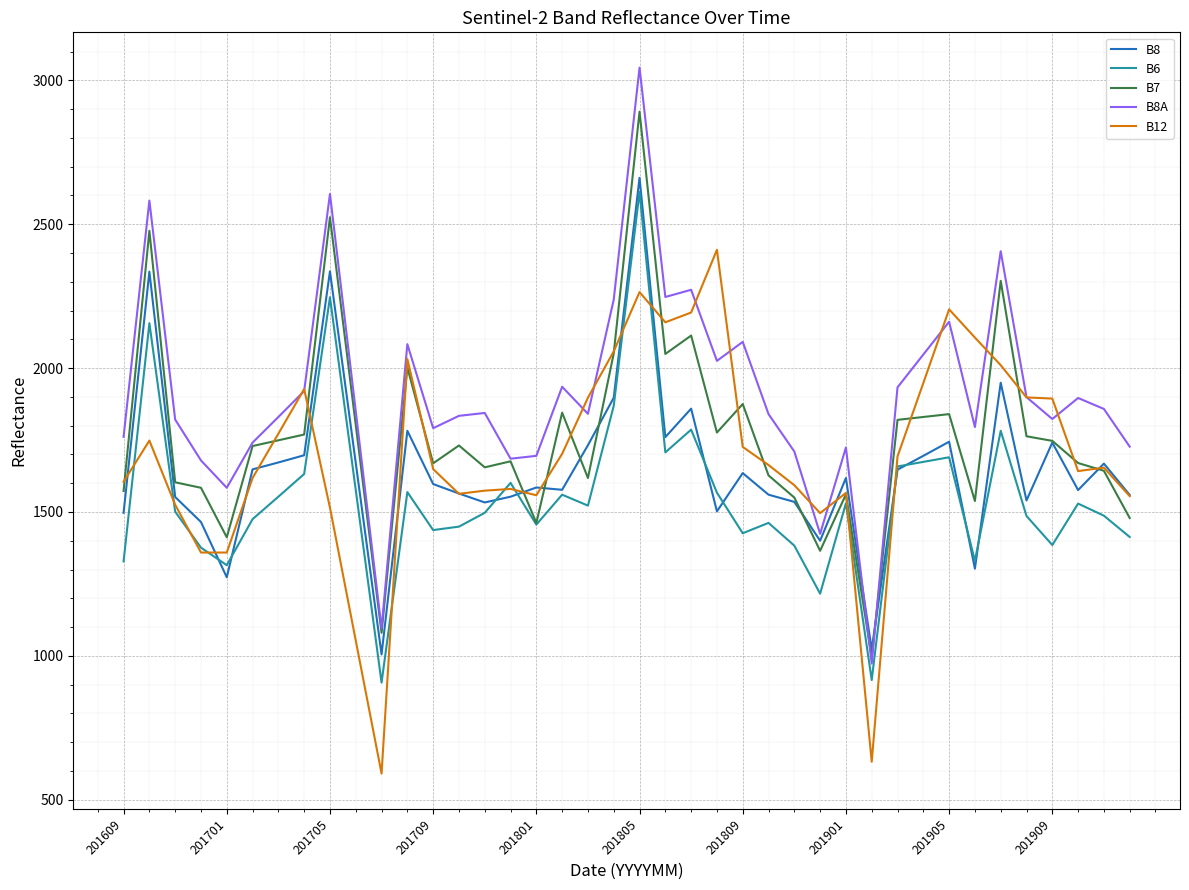

Which series has the widest spread of values?

B8A